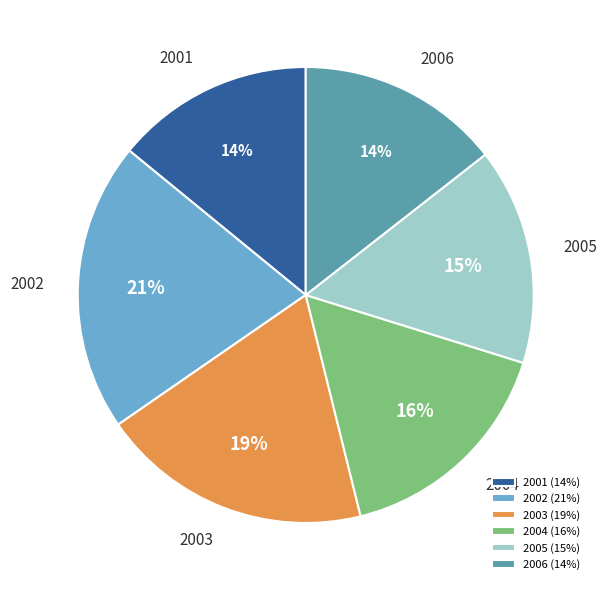

To the nearest percent, what portion does 2006 represent?

14%